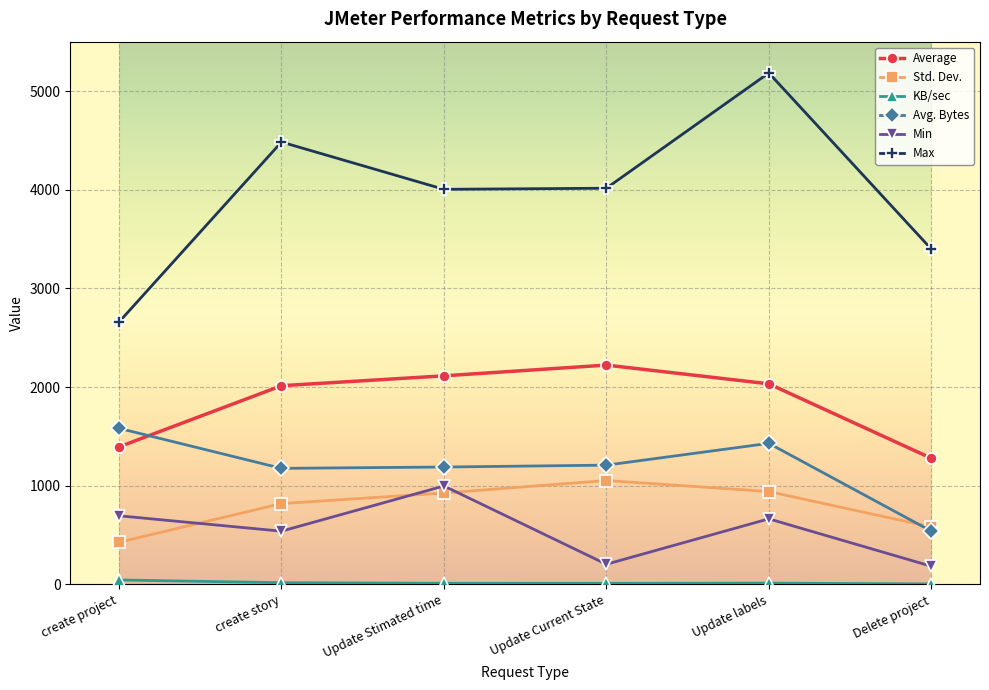

Which series has the largest total across all categories?

Max